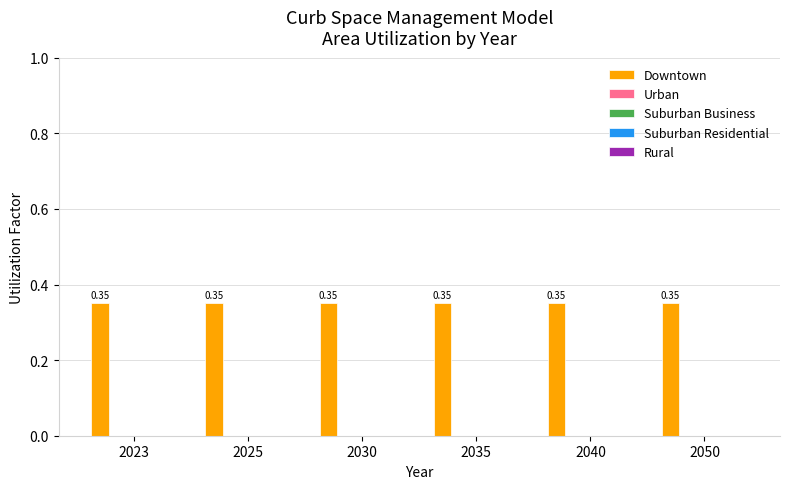

At how many categories does at least one series exceed 0?

6